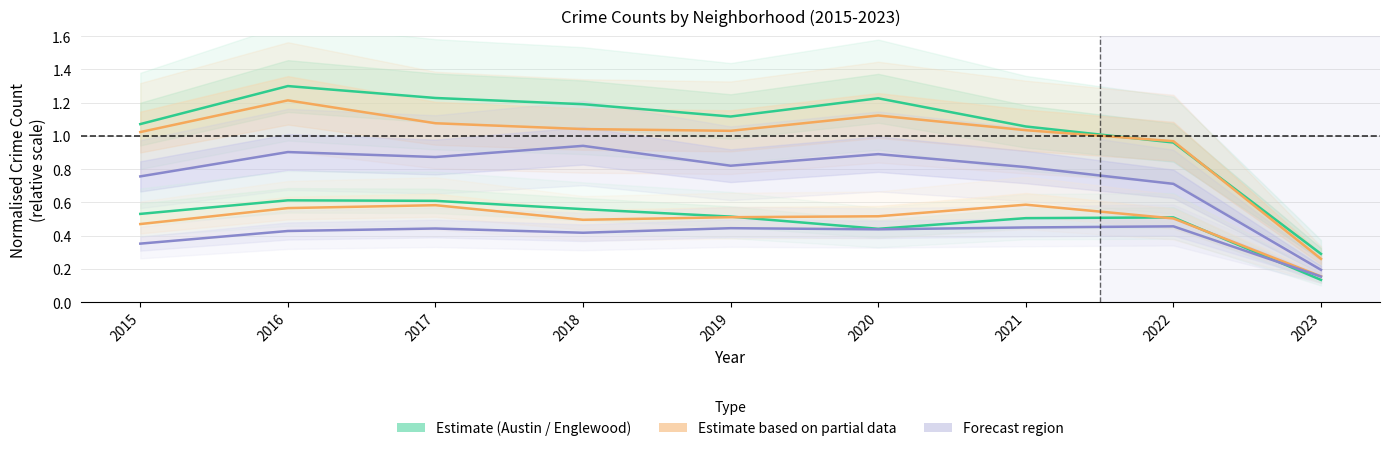

At which category does Auburn Gresham reach its first local valley?

2020